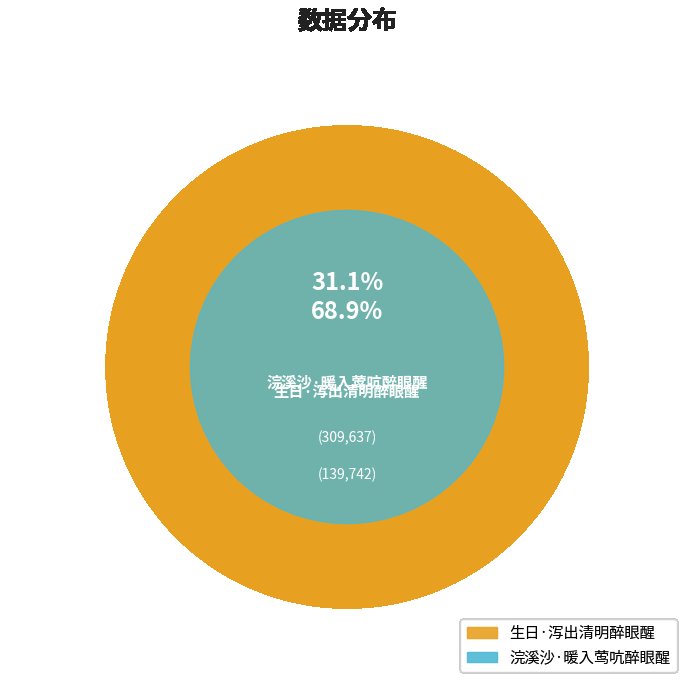

To the nearest percent, what is the difference between the 浣溪沙·暖入莺吭醉眼醒 and 生日·泻出清明醉眼醒 slice percentages?

38%